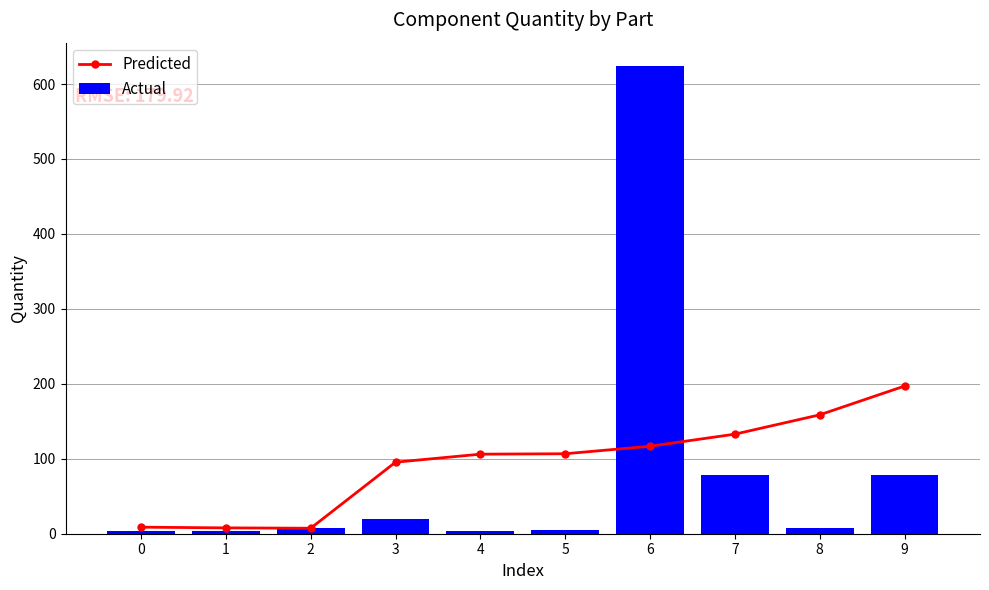

Between 4 and 6, which series saw the biggest shift?

Actual